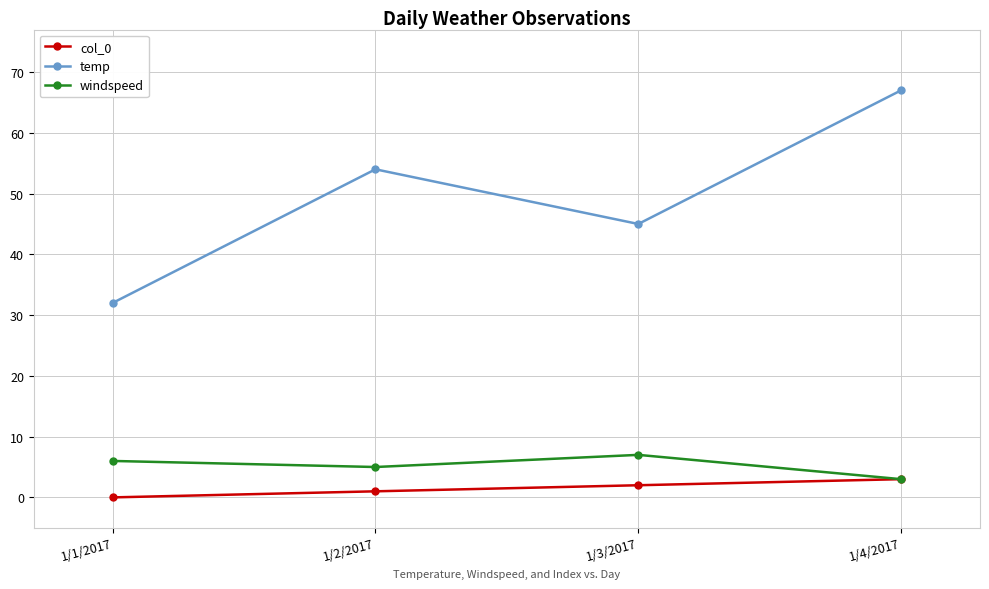

The windspeed series shows 6 at 1/1/2017. True or false?

True